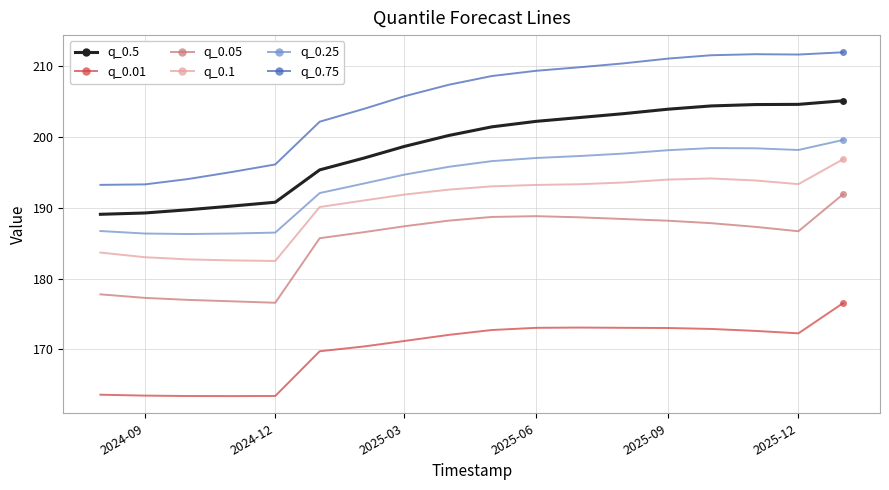

What is the maximum value for q_0.25?

199.5